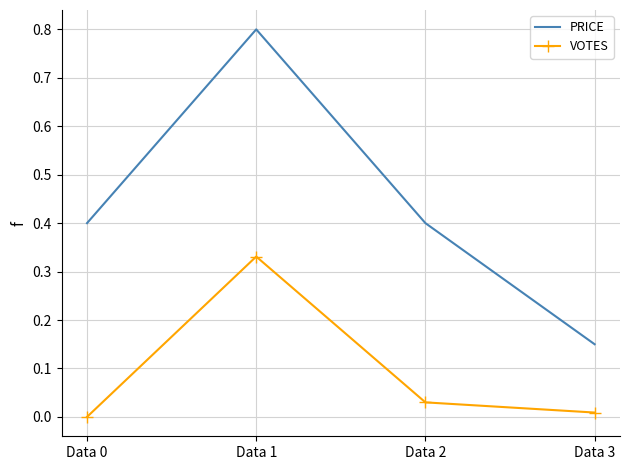

True or false: PRICE and VOTES intersect in this chart.

False